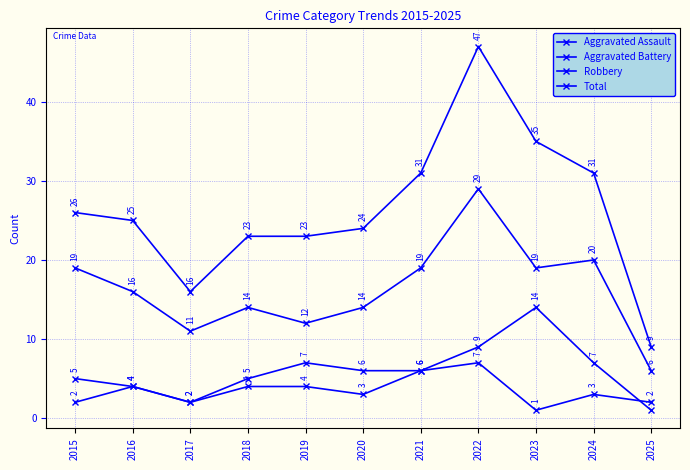

How many values in the Aggravated Battery series are below 6?

5